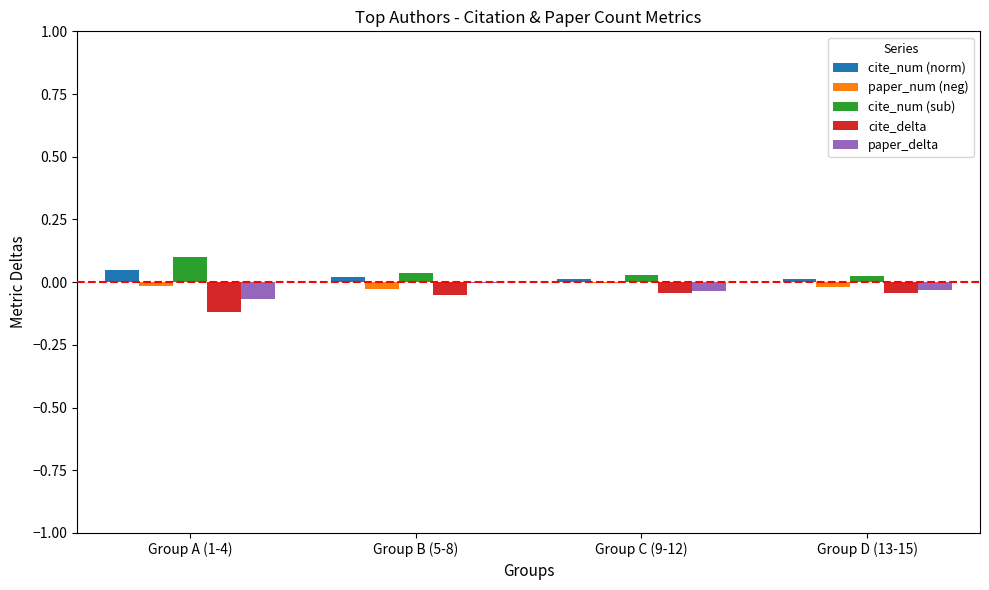

How many groups of bars are there?

4